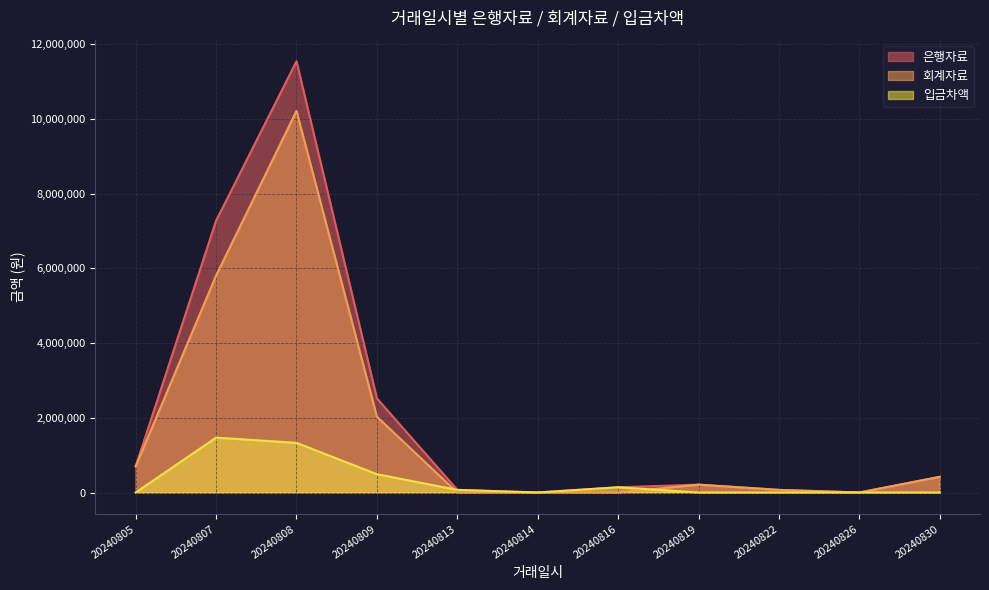

What is the highest value of the 입금차액 series?

1470000